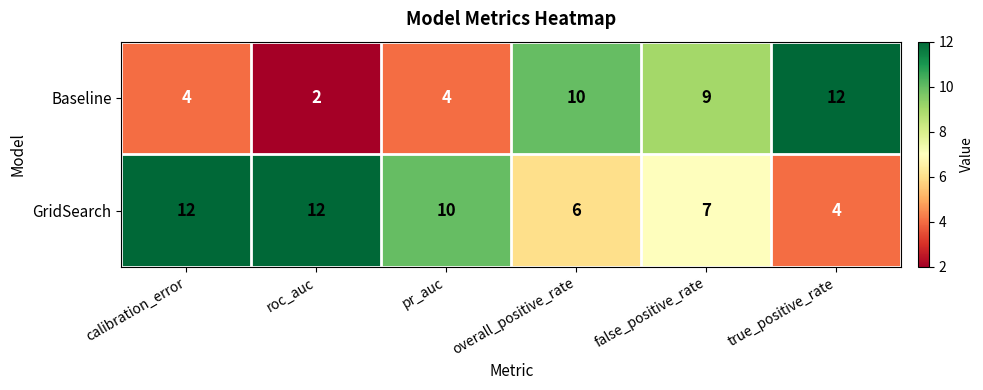

What is the difference between the highest and lowest values at calibration_error?

8